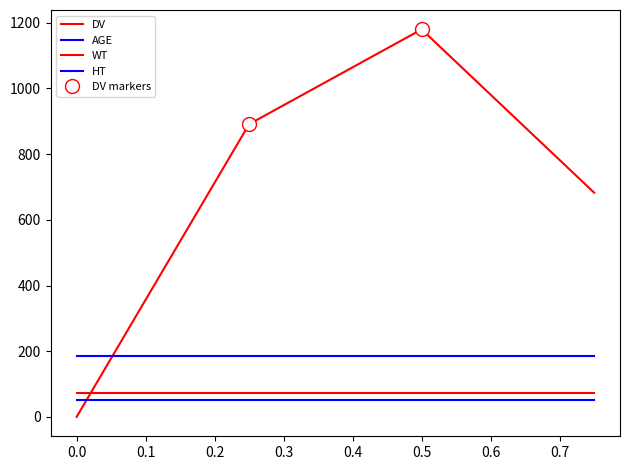

List the series in order of their peak value, highest first.

DV, HT, WT, AGE